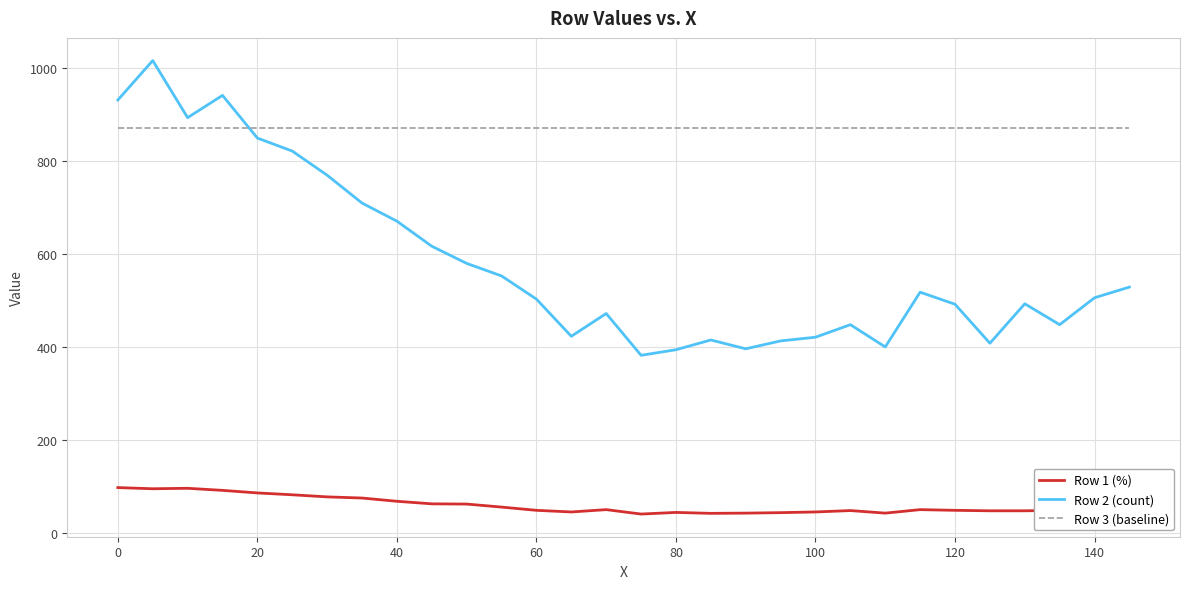

Which series has the widest spread of values?

Row 2 (count)